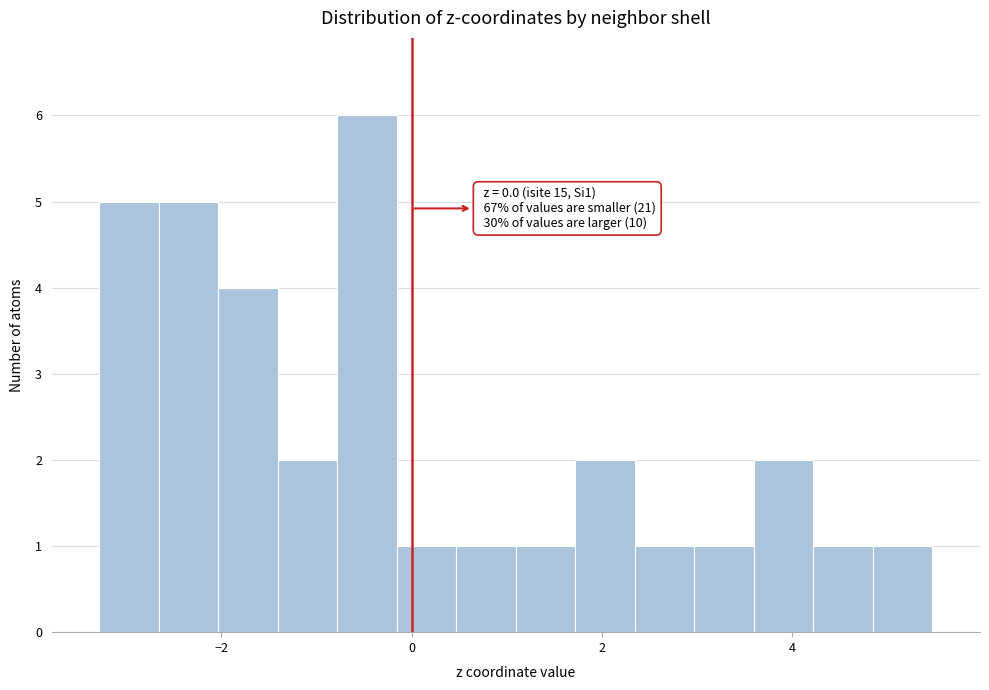

Around what value on the x-axis is the tallest bar? Give the approximate position of its centre, as read against the axis.

-0.4